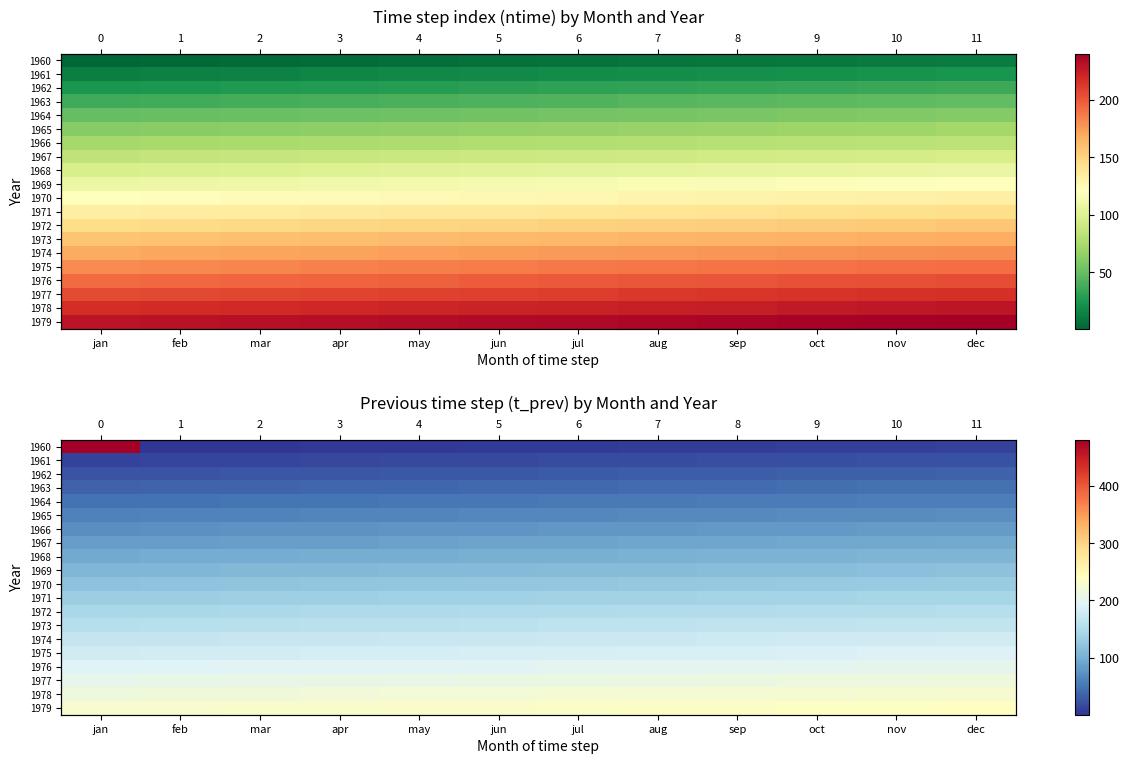

What is the minimum value for 1975?

180